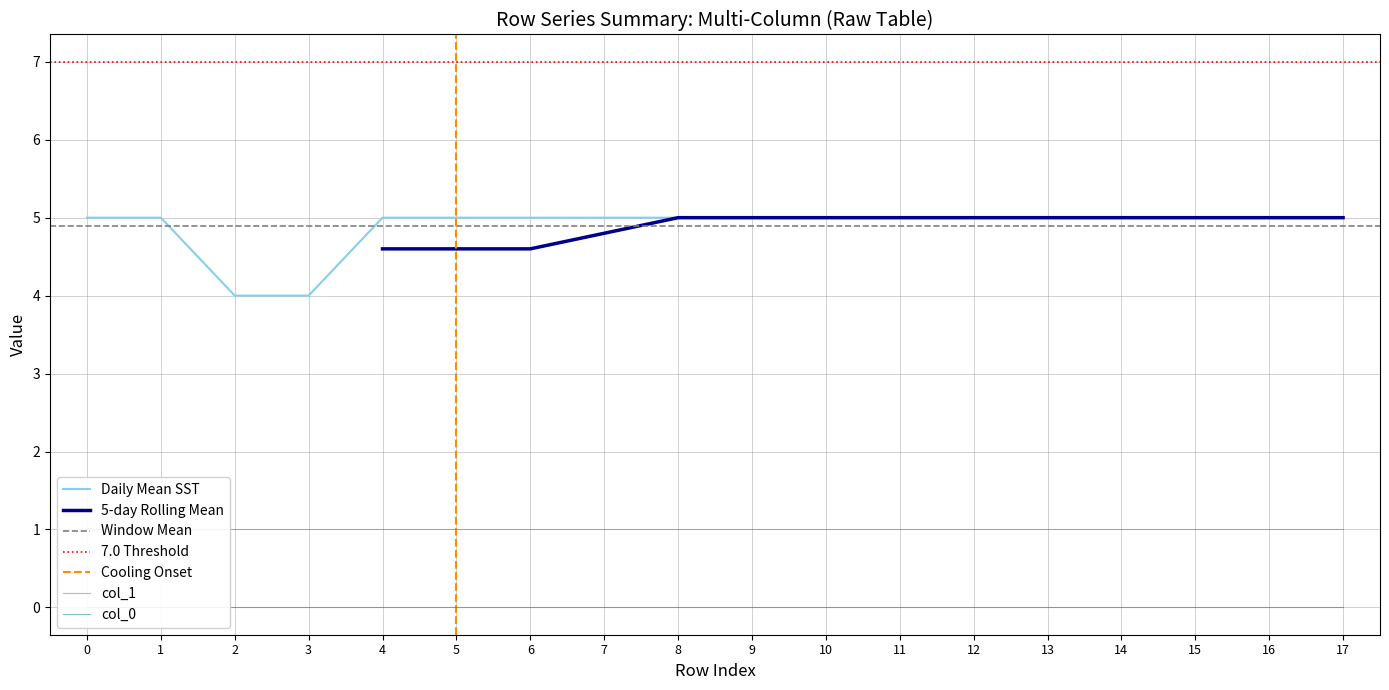

What is the highest value of the Daily Mean SST series?

5